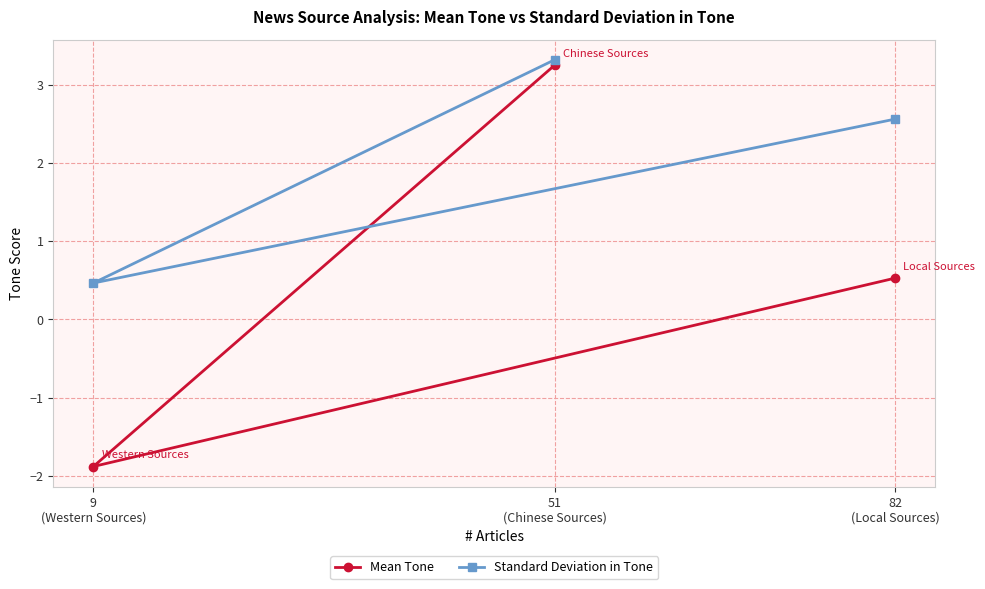

What is the difference between the Standard Deviation in Tone values at 82
(Local Sources) and 51
(Chinese Sources)?

0.8